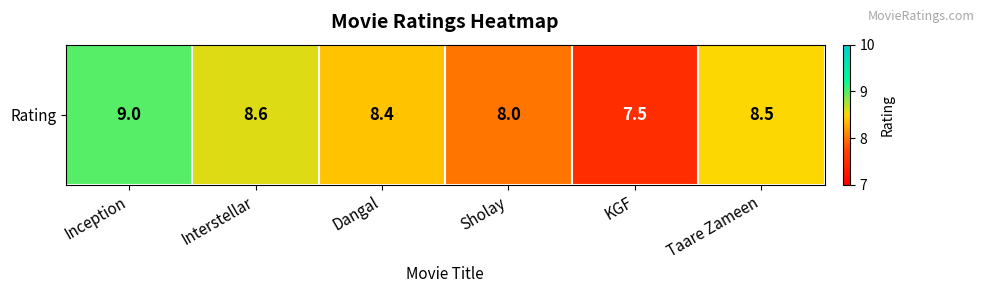

Count the number of data series in this chart.

1